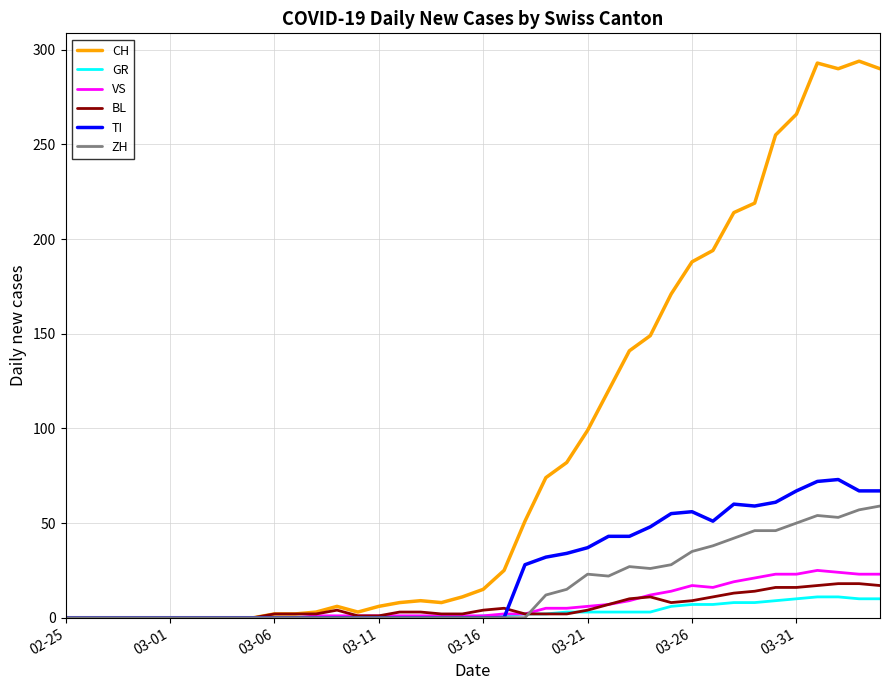

Does the chart have visible grid lines?

Yes